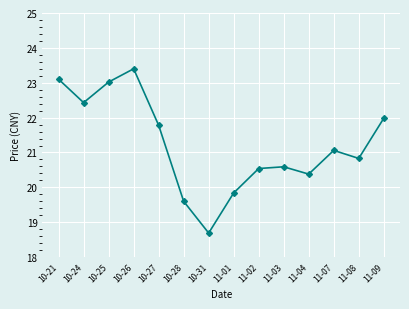

How many lines are shown in the chart?

1